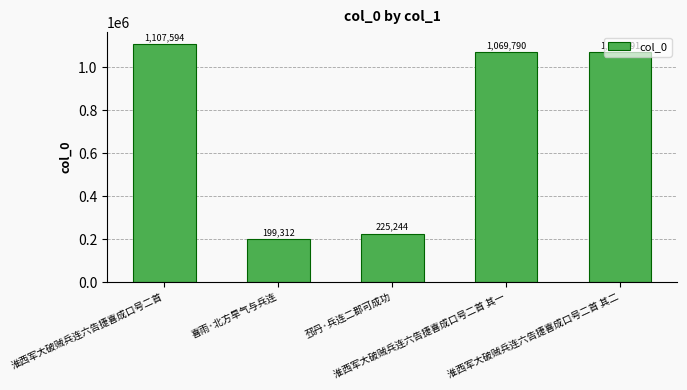

At which category does the chart reach its minimum across all series?

喜雨·北方旱气与兵连